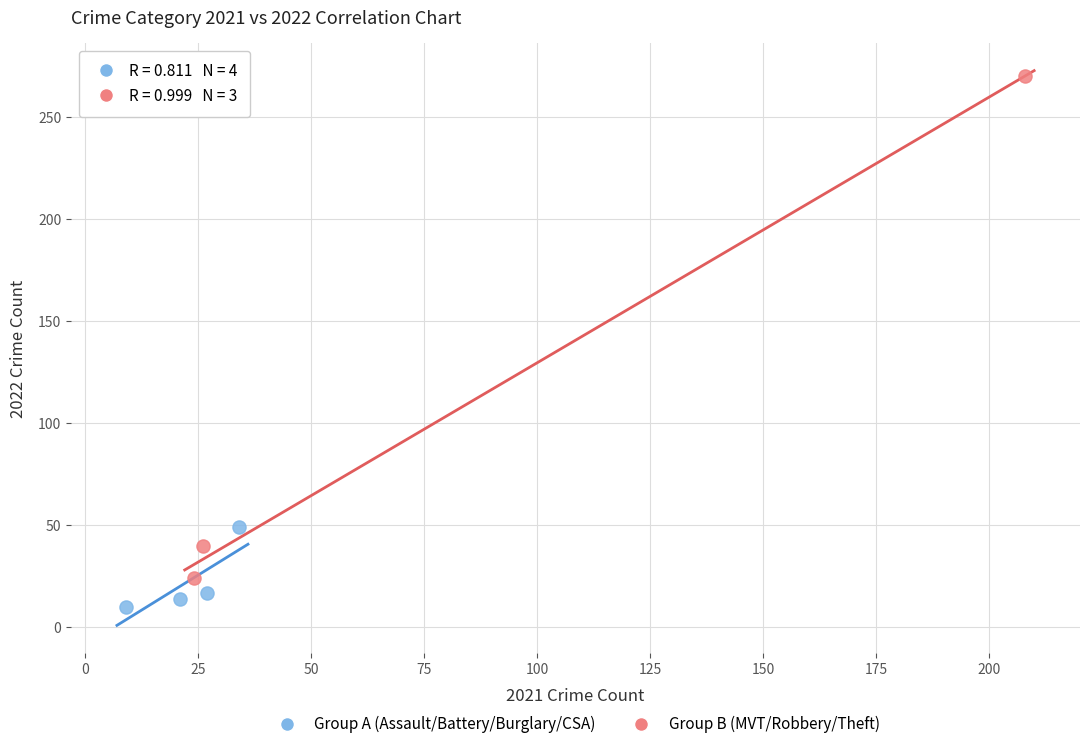

What are all the series names shown in the legend?

Group A (Assault/Battery/Burglary/CSA), Group B (MVT/Robbery/Theft)